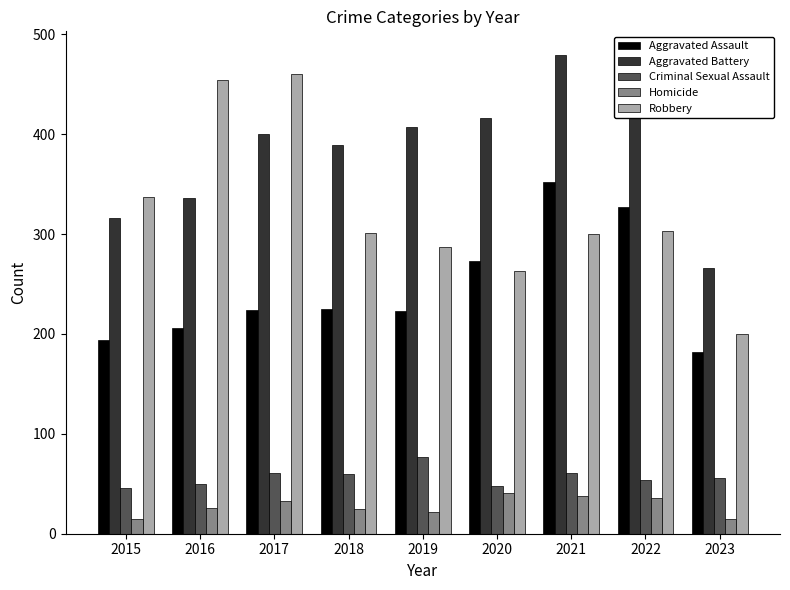

The Aggravated Battery series shows 266 at 2023. True or false?

True